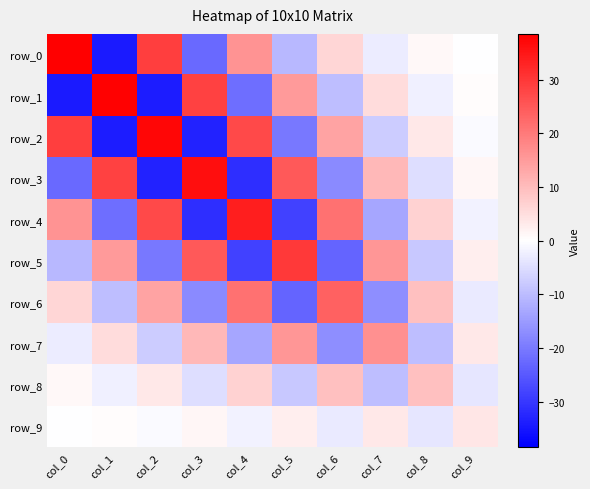

At which category is the sum across all series the highest?

col_0